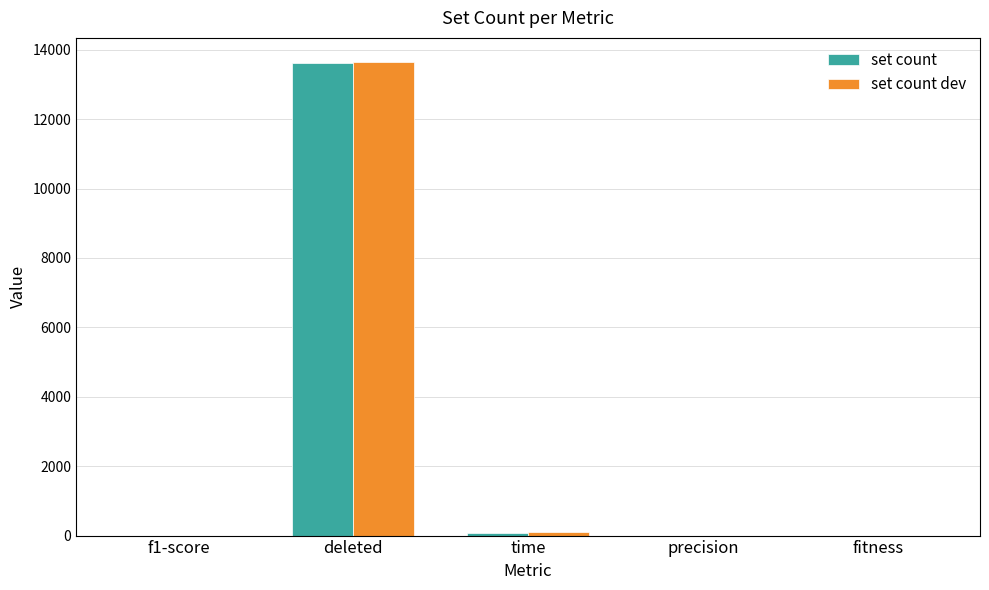

What is the sum of all set count values?

13683.7